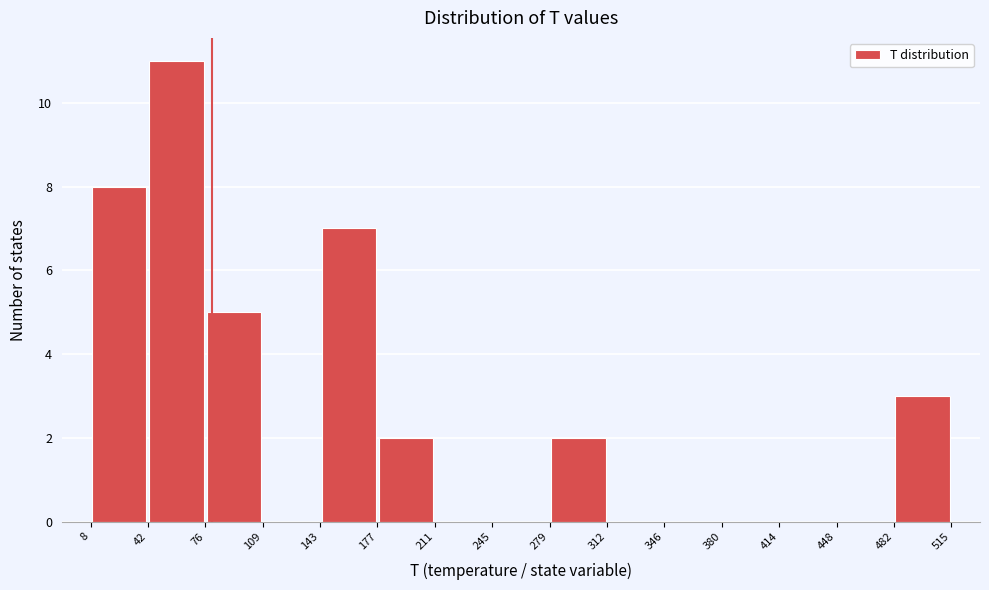

Over which range of the x-axis is the bar tallest?

42 to 76